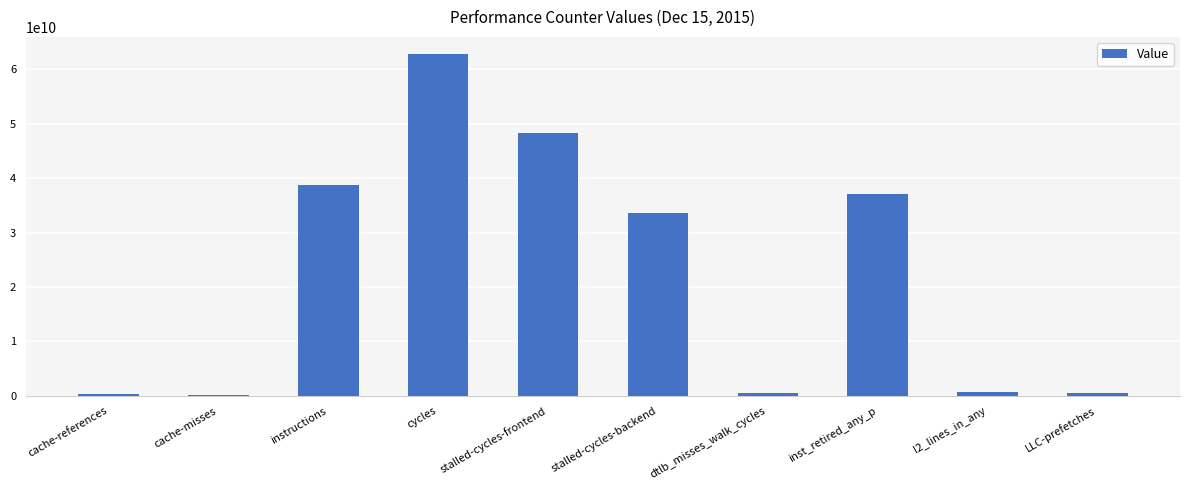

What is the greatest value displayed?

62817693887